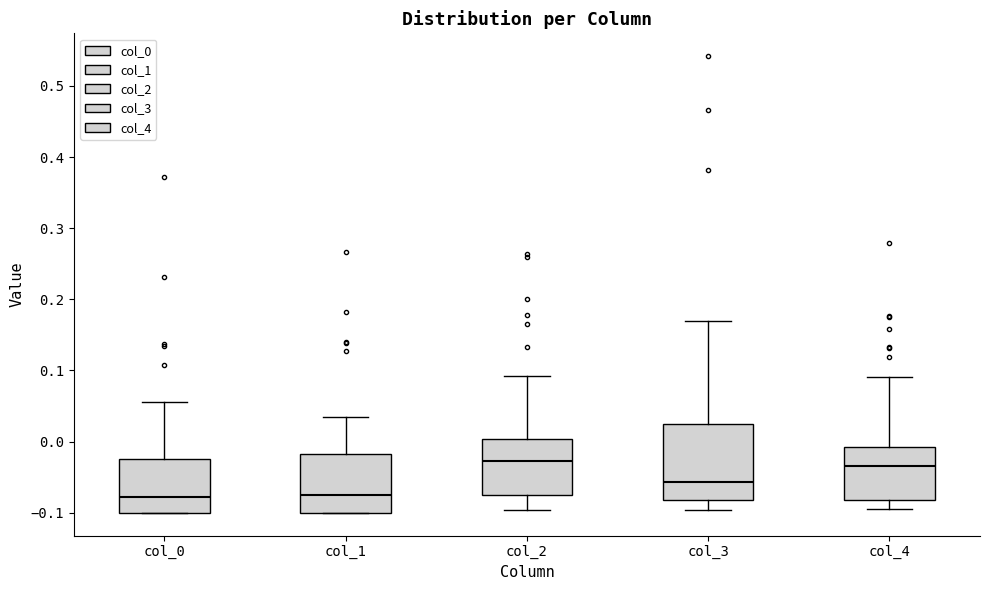

Where does the upper whisker of the box for col_4 end on the y-axis? The values are not printed on the chart, so give them approximately, as read against the axis.

0.09